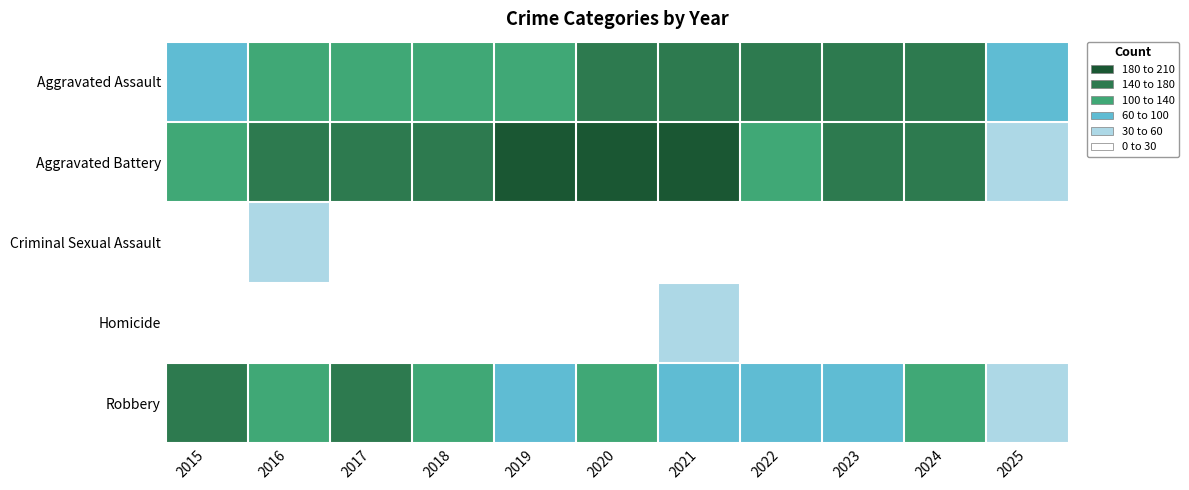

At which category is the sum across all series the highest?

2020